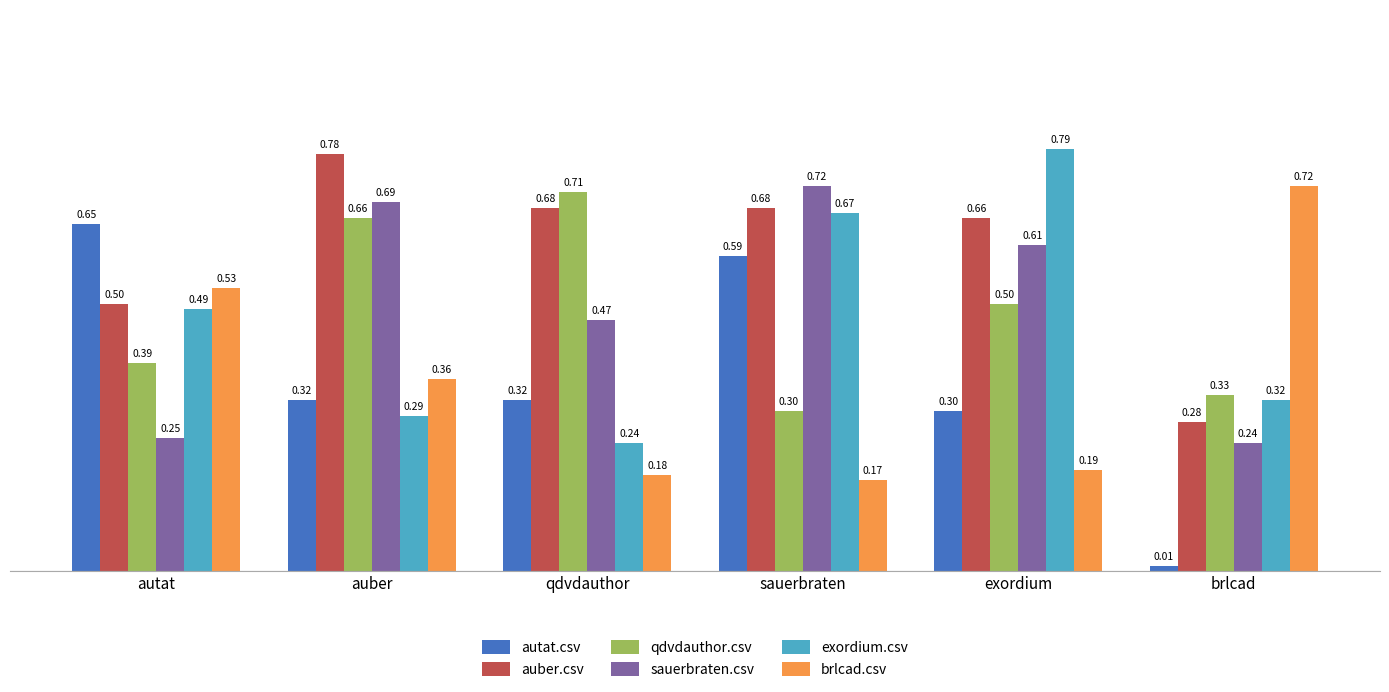

Which series has the largest total across all categories?

auber.csv